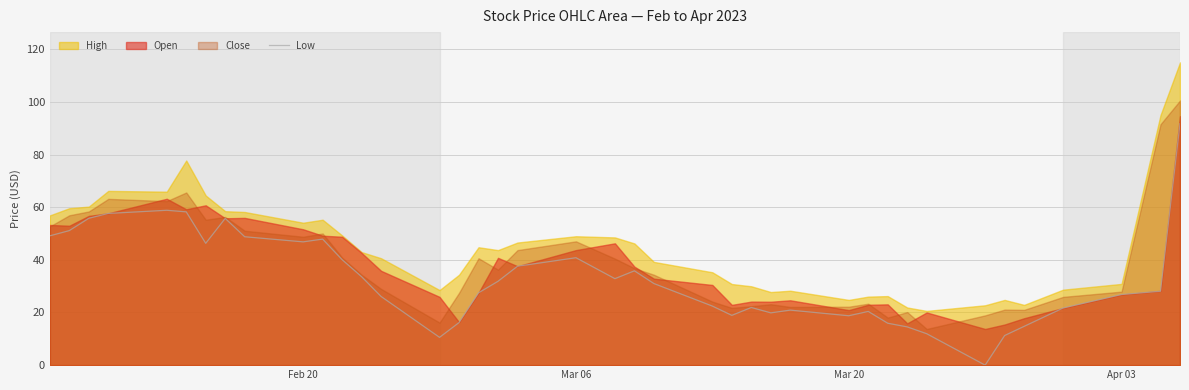

What is the difference between the maximum and minimum values?

91.7